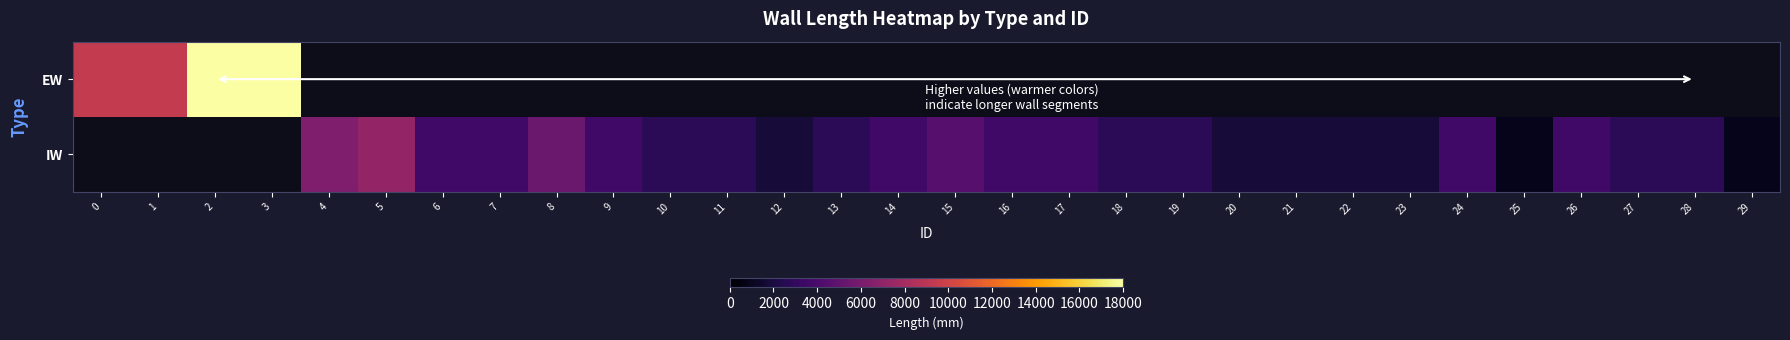

What is the approximate value of IW at 20?

1800.0